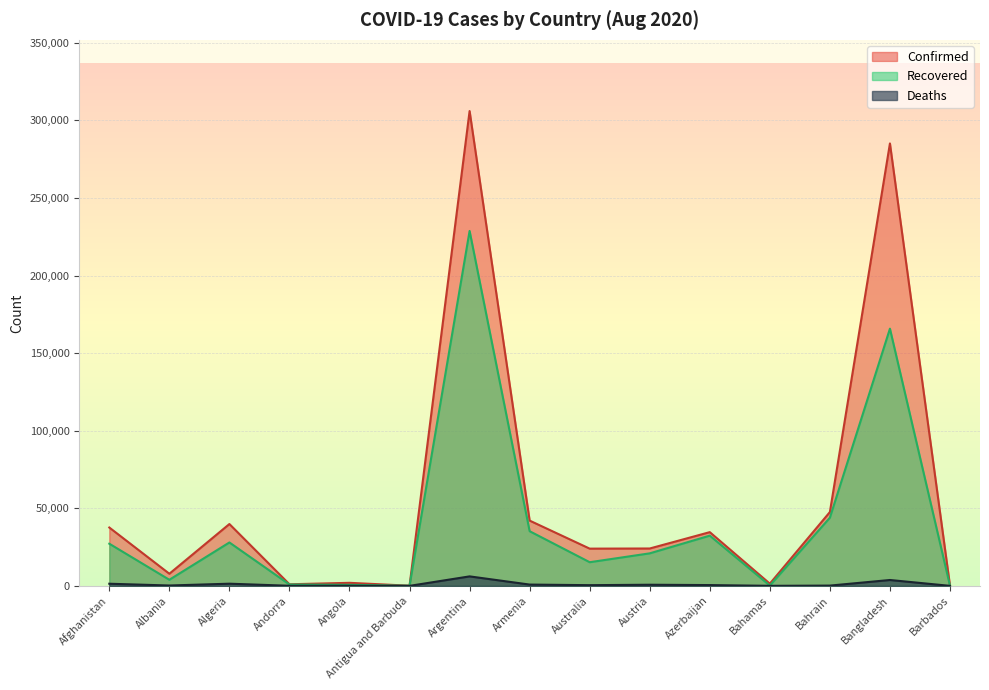

The Recovered series shows 228725 at Argentina. True or false?

True